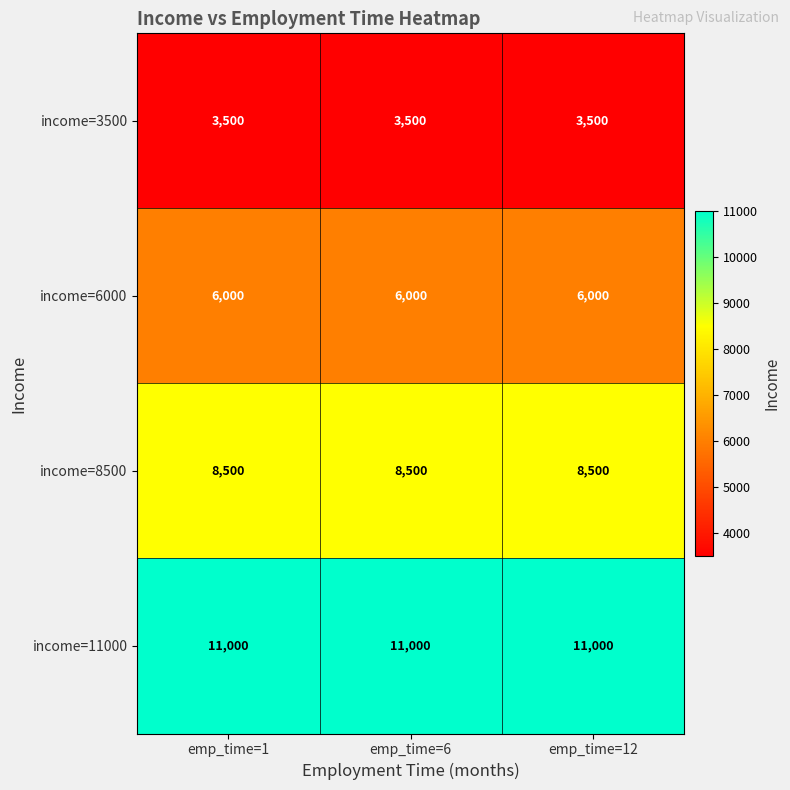

What is the difference between the highest and lowest values at emp_time=12?

7500